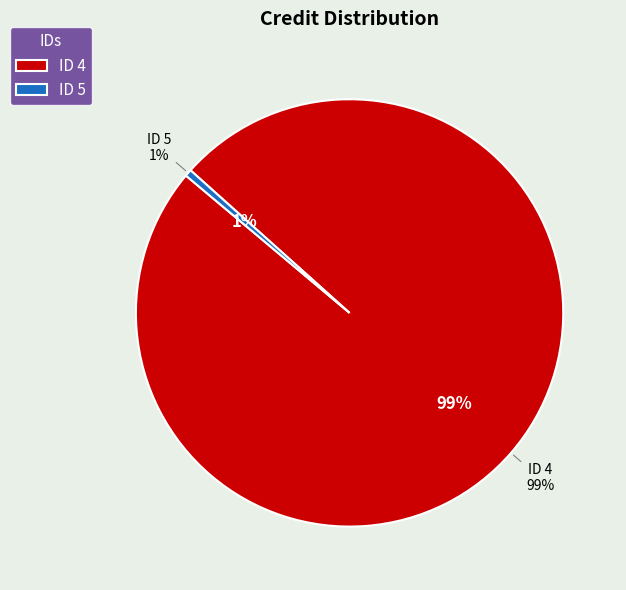

Which category has the biggest portion of the pie?

4